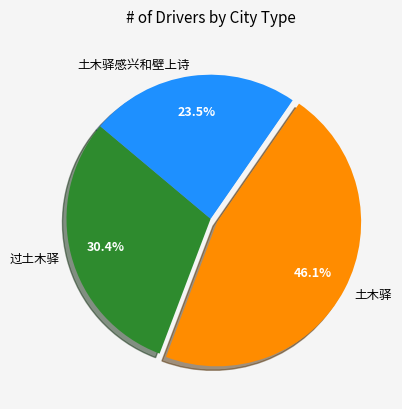

To the nearest percent, what percentage of the pie is 土木驿?

46%